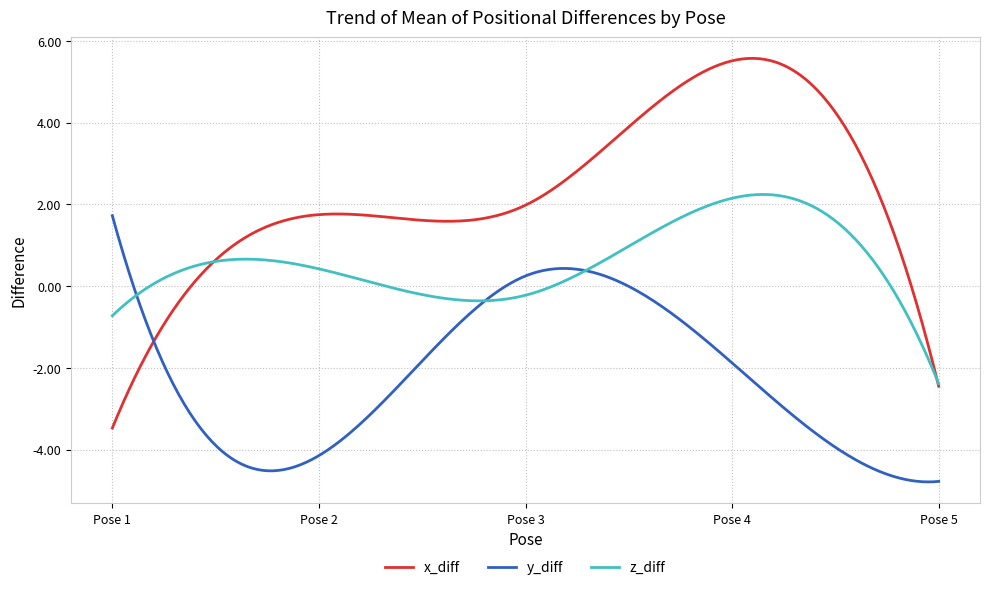

Which series has the largest total across all categories?

x_diff